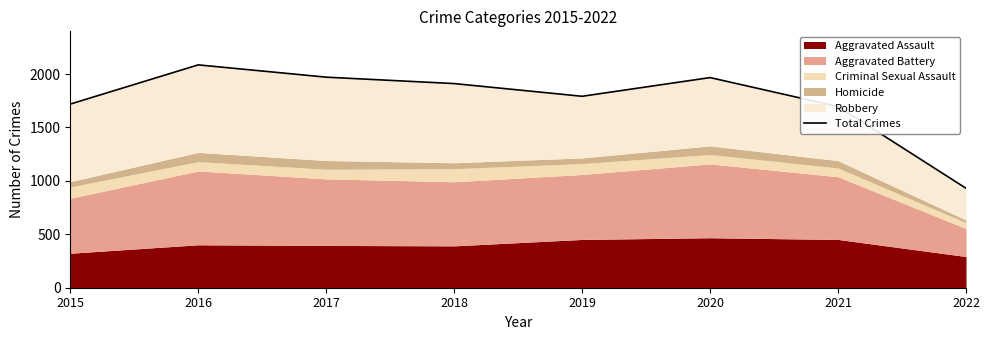

List the labels in order of value, smallest first.

2022, 2021, 2015, 2019, 2018, 2020, 2017, 2016